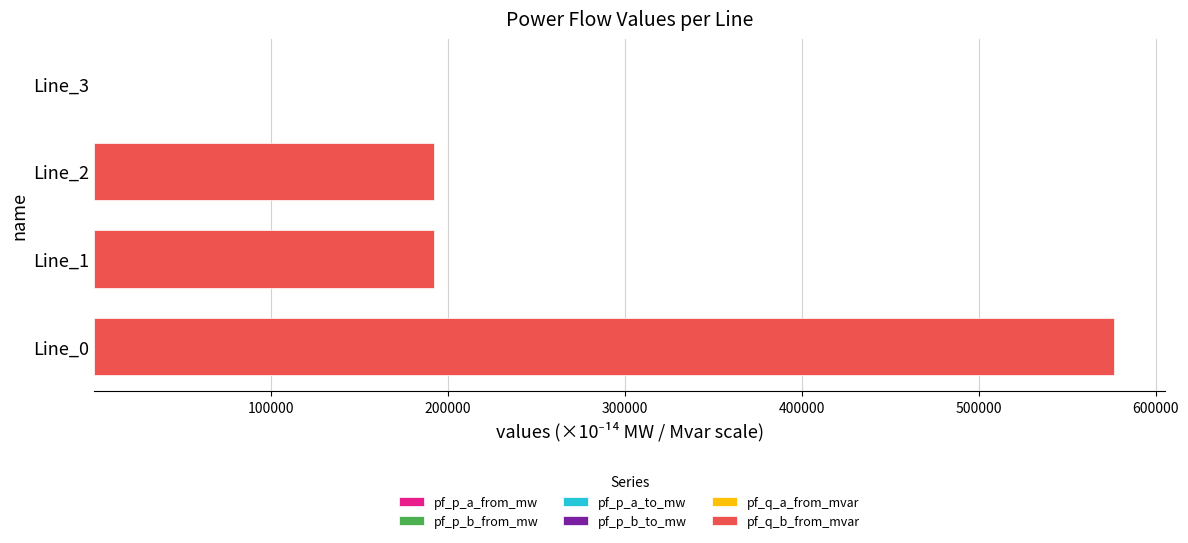

How many series are shown in this chart?

6